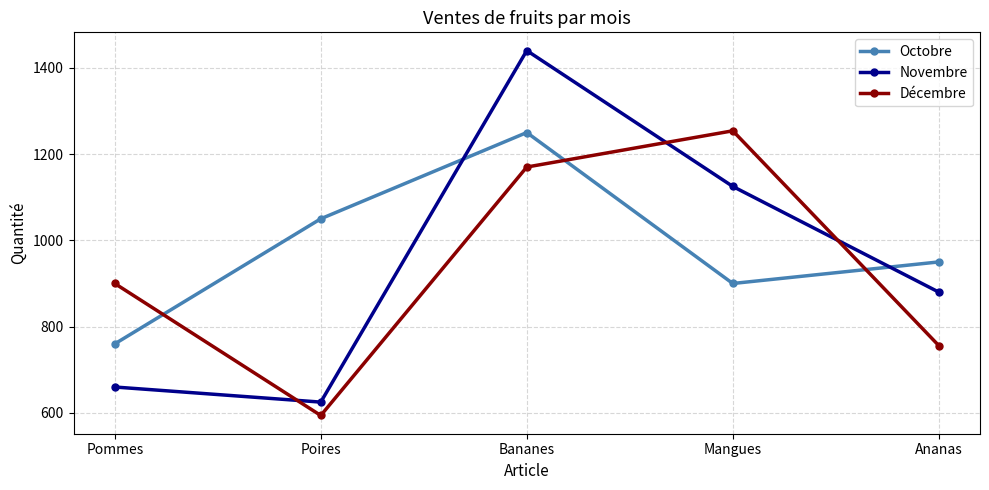

Is it true that Octobre equals 900 at Mangues?

True